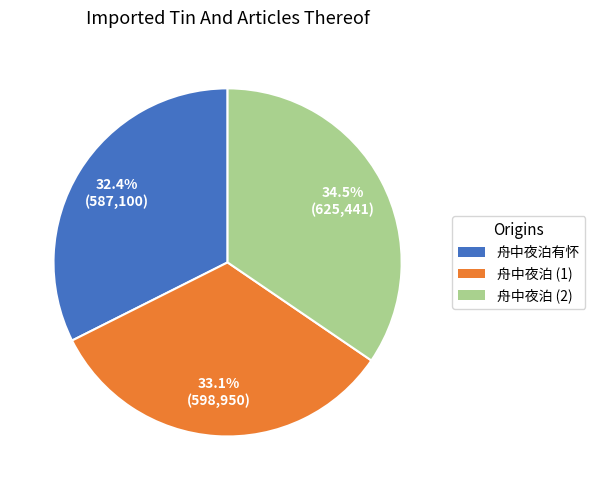

Is there a majority slice in this chart?

No